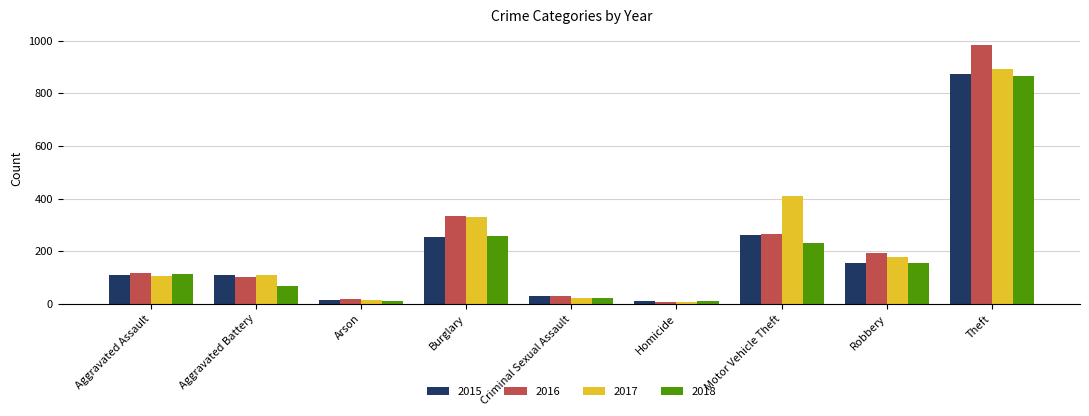

What is the difference between the 2018 values at Theft and Arson?

856